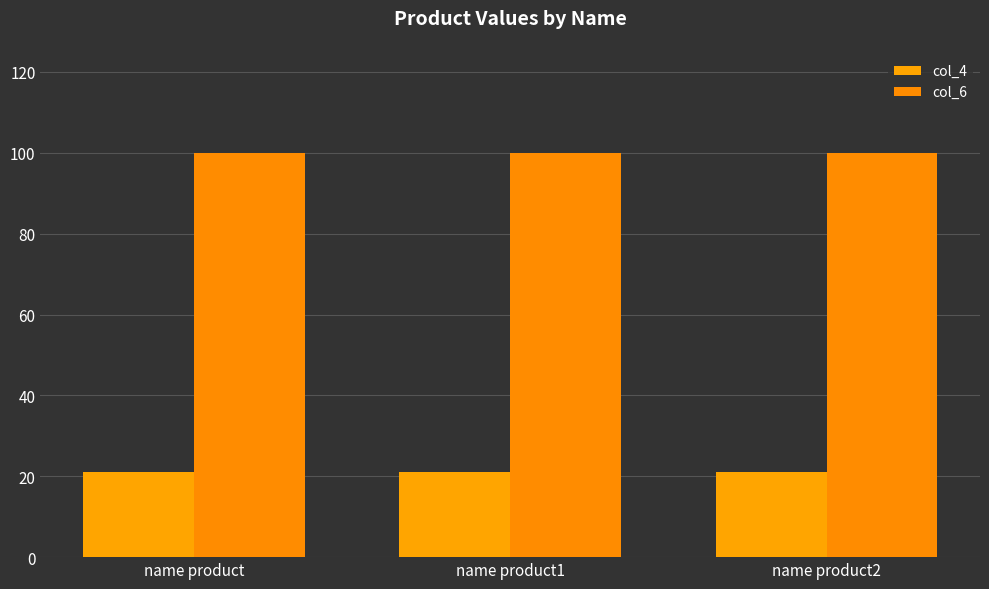

Which category has the lowest value in the col_4 series?

name product